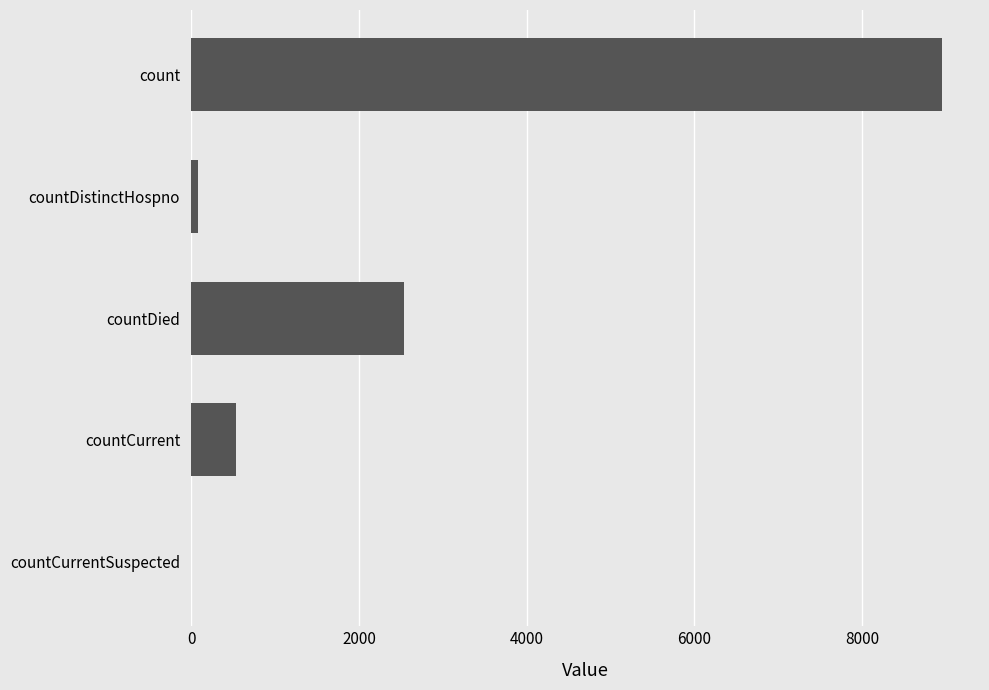

What is the ratio of the value at countDied to the value at countCurrent?

4.7